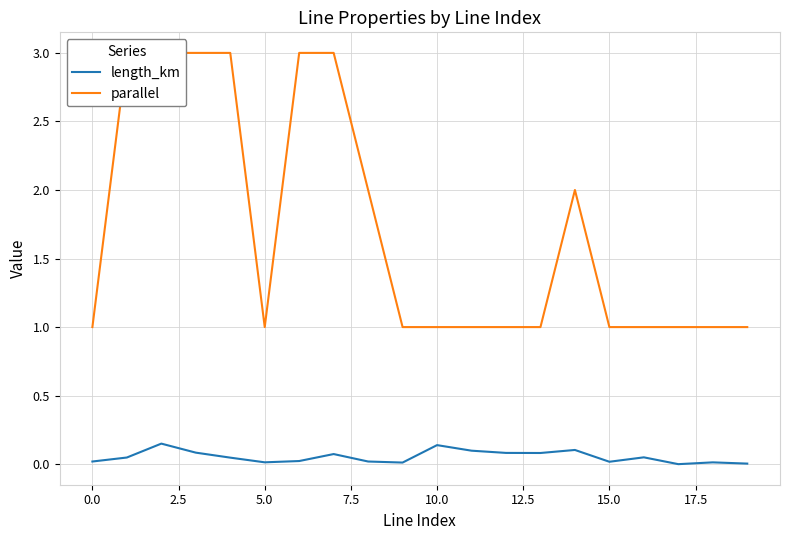

True or false: length_km and parallel cross at least once.

False